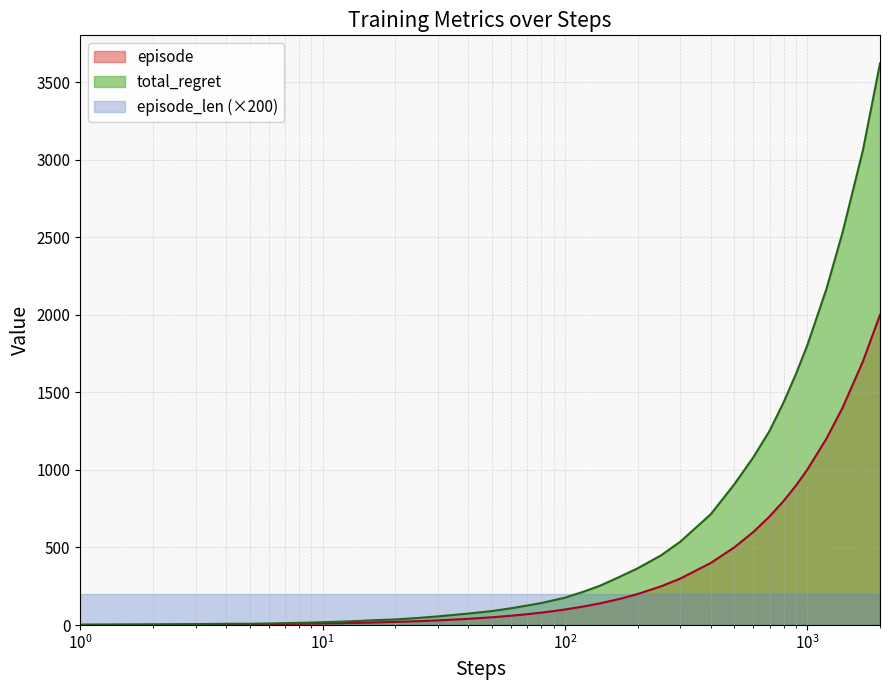

List the series in order of their overall mean, highest first.

total_regret, episode, episode_len (×200)